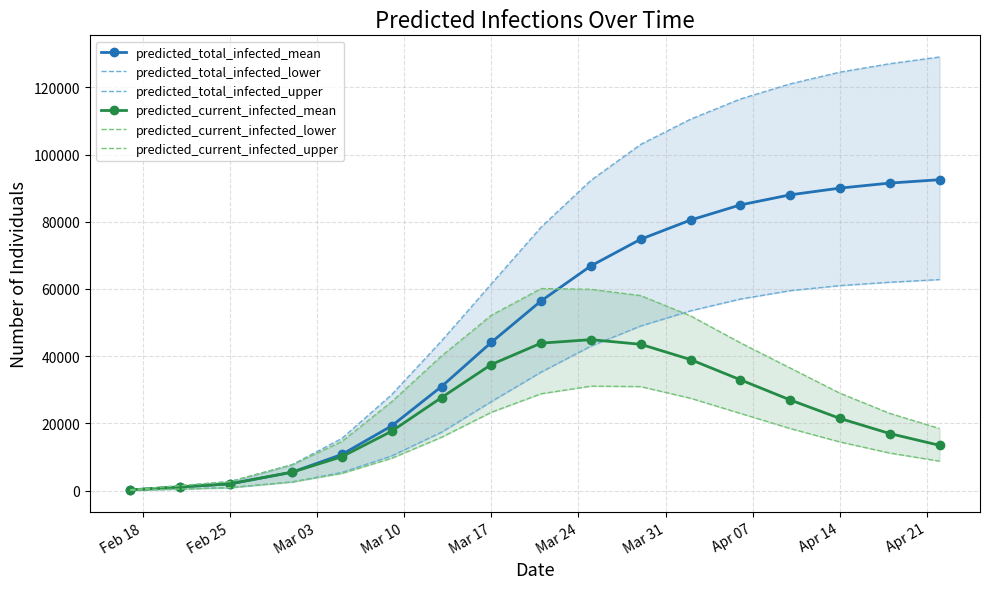

What are all the series names shown in the legend?

predicted_total_infected_mean, predicted_total_infected_lower, predicted_total_infected_upper, predicted_current_infected_mean, predicted_current_infected_lower, predicted_current_infected_upper